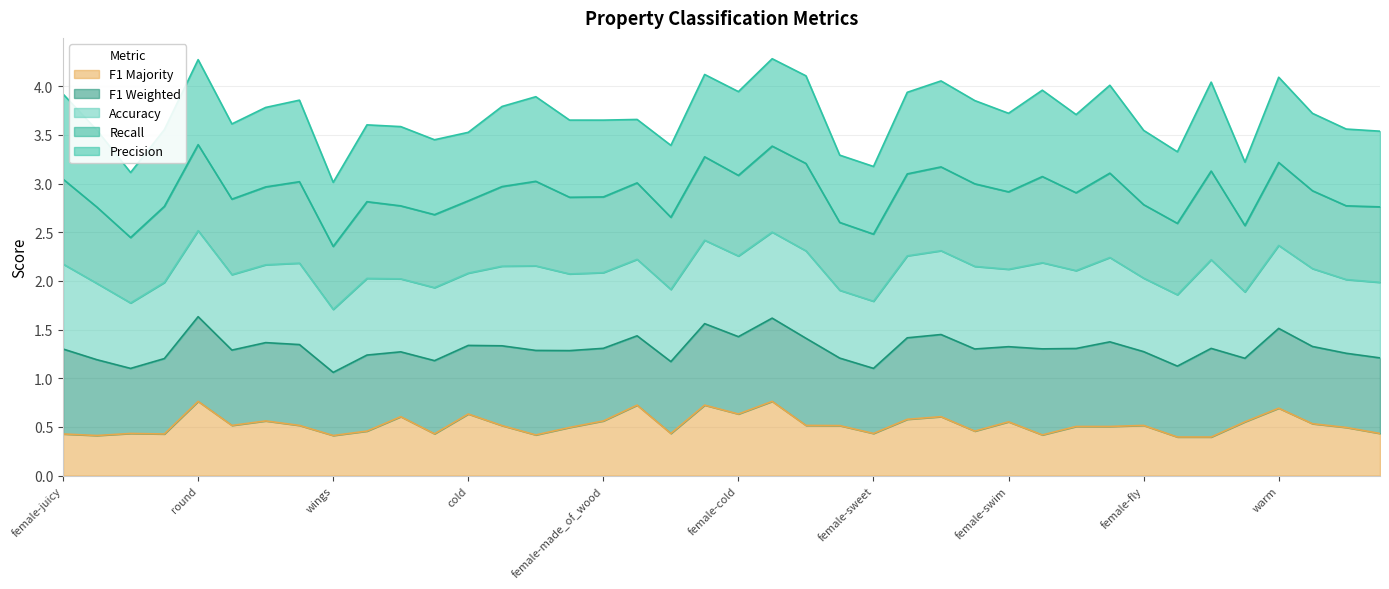

Which series ends up on top after the final intersection of f1_weighted and p?

p